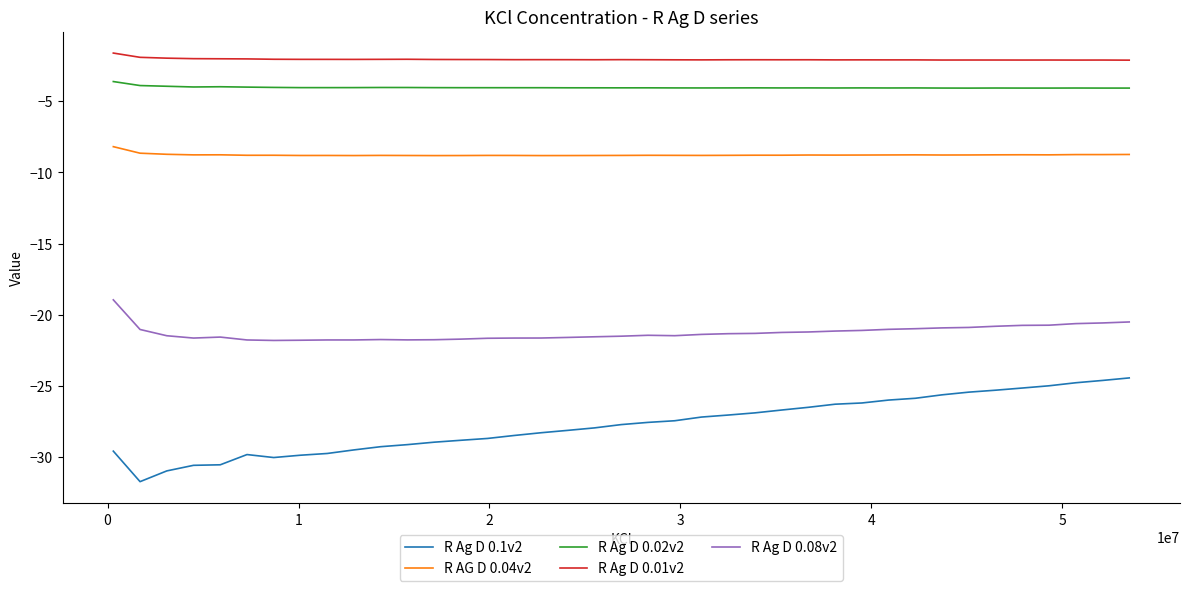

What is the minimum value for R AG D 0.04v2?

-8.8